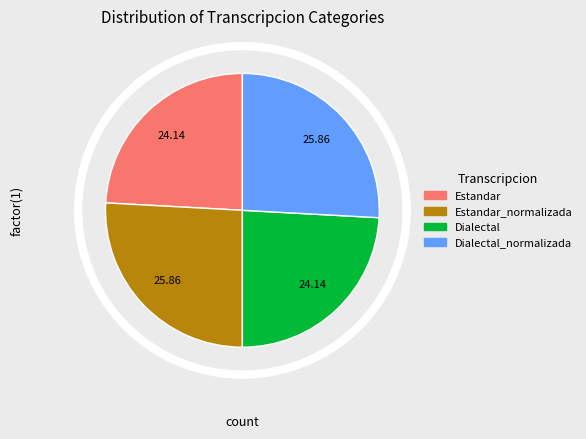

What is the total percentage of Dialectal_normalizada and Dialectal?

50.0%